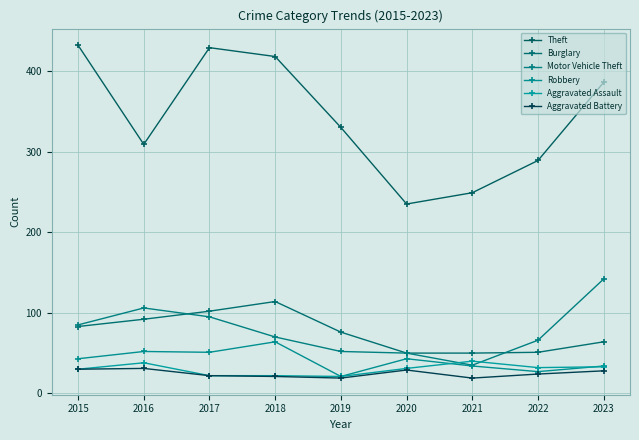

How many interior local peaks does the Theft series have?

1